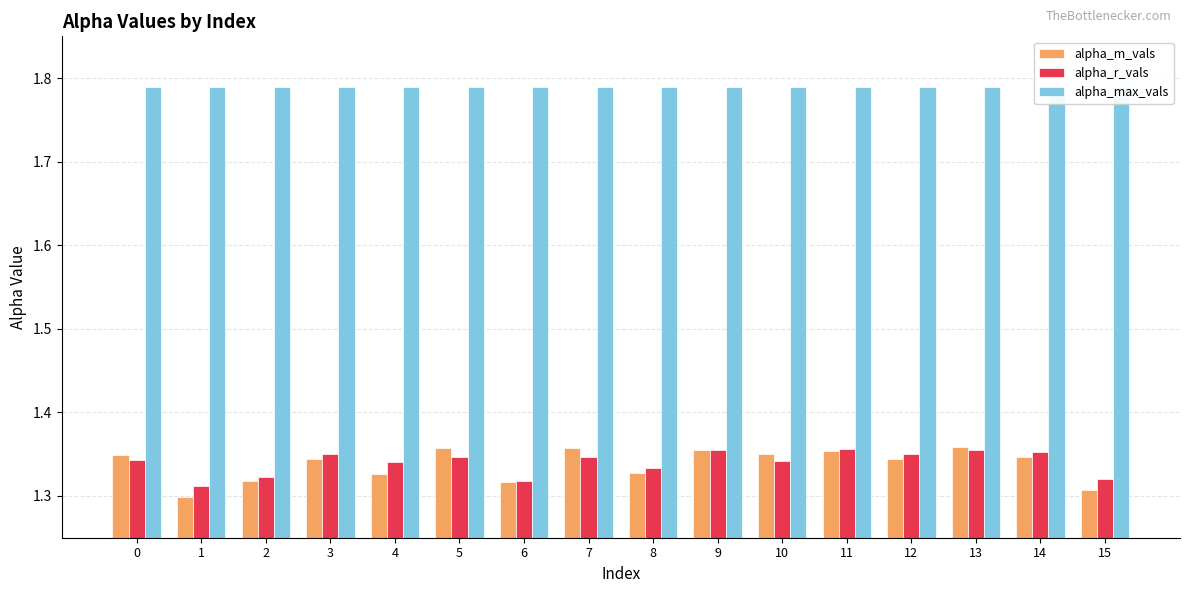

Rank the categories by alpha_m_vals value from highest to lowest.

13, 5, 7, 9, 11, 10, 0, 14, 12, 3, 8, 4, 2, 6, 15, 1